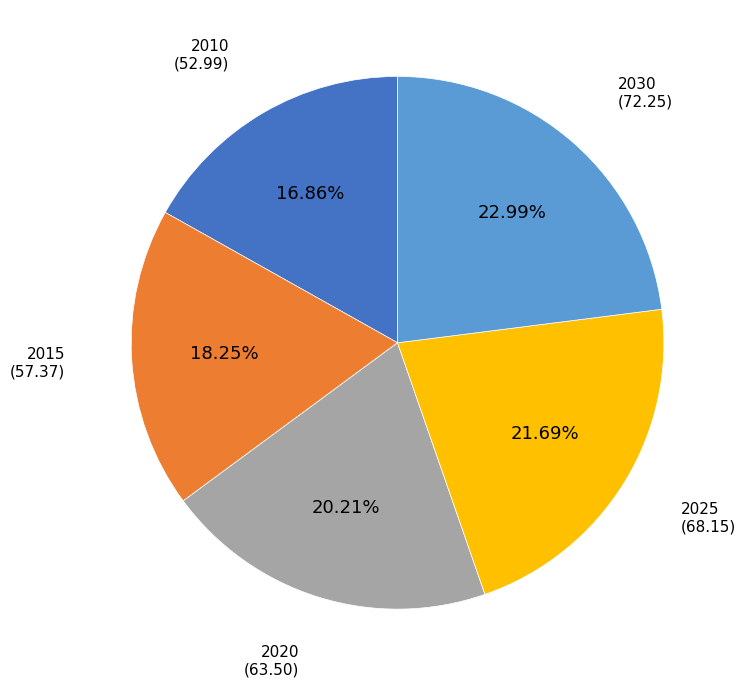

Is there a majority slice in this chart?

No